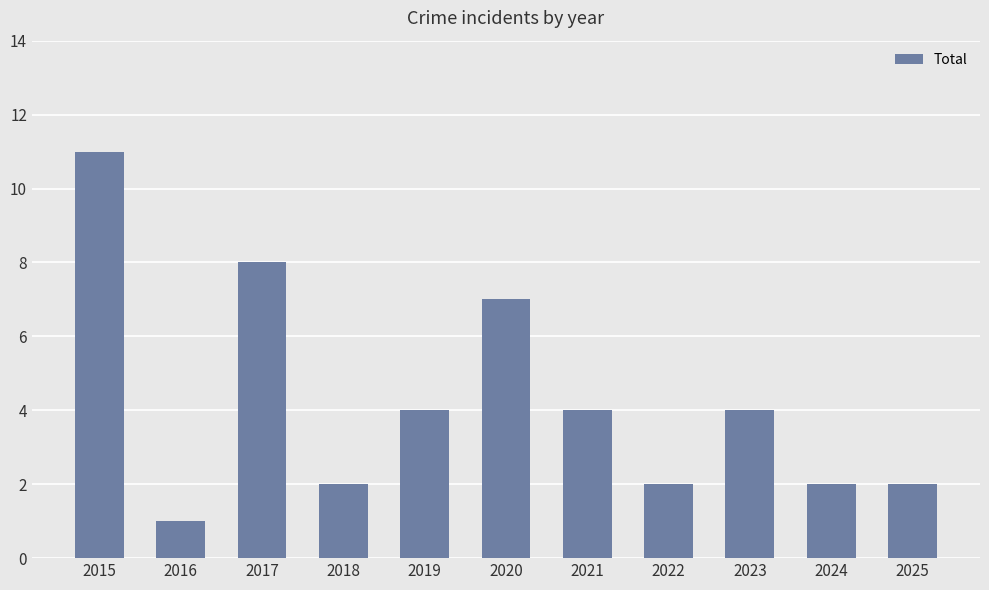

How many series are shown in this chart?

1